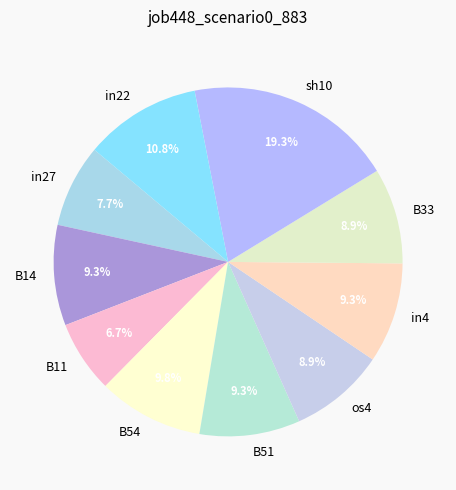

Which category has the biggest portion of the pie?

sh10